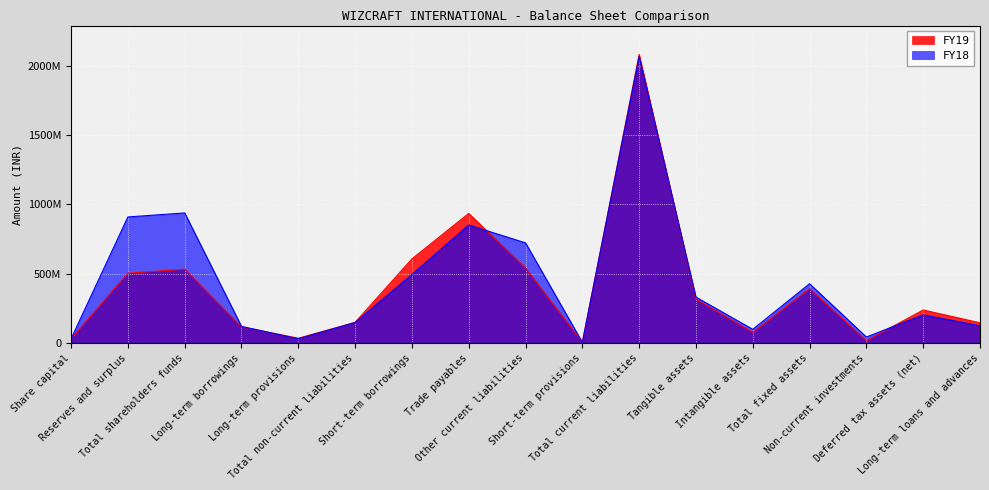

The FY19 series shows 37821486 at Share capital. True or false?

False